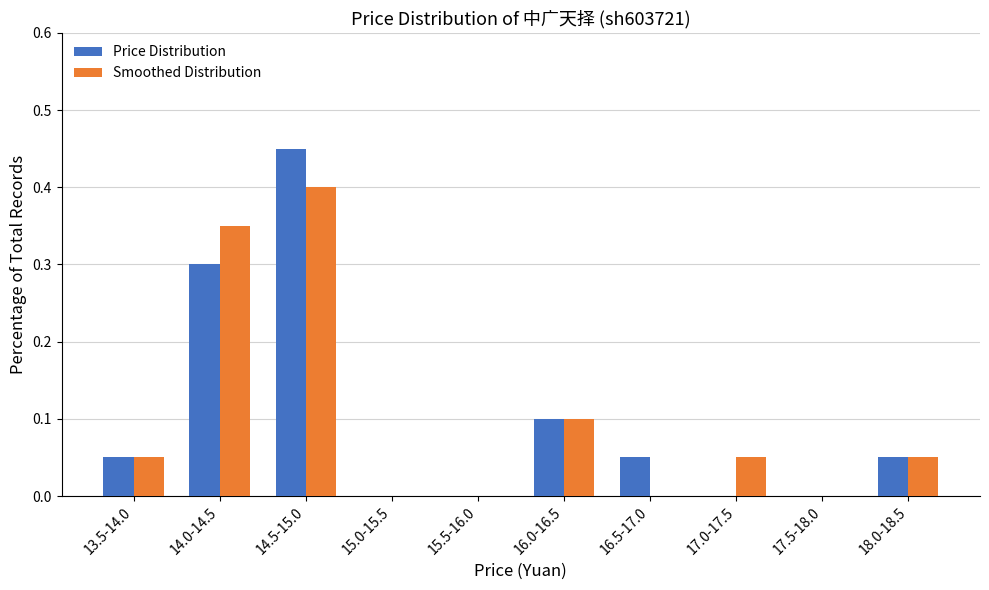

Between 14.0-14.5 and 17.5-18.0, which series saw the biggest shift?

Smoothed Distribution